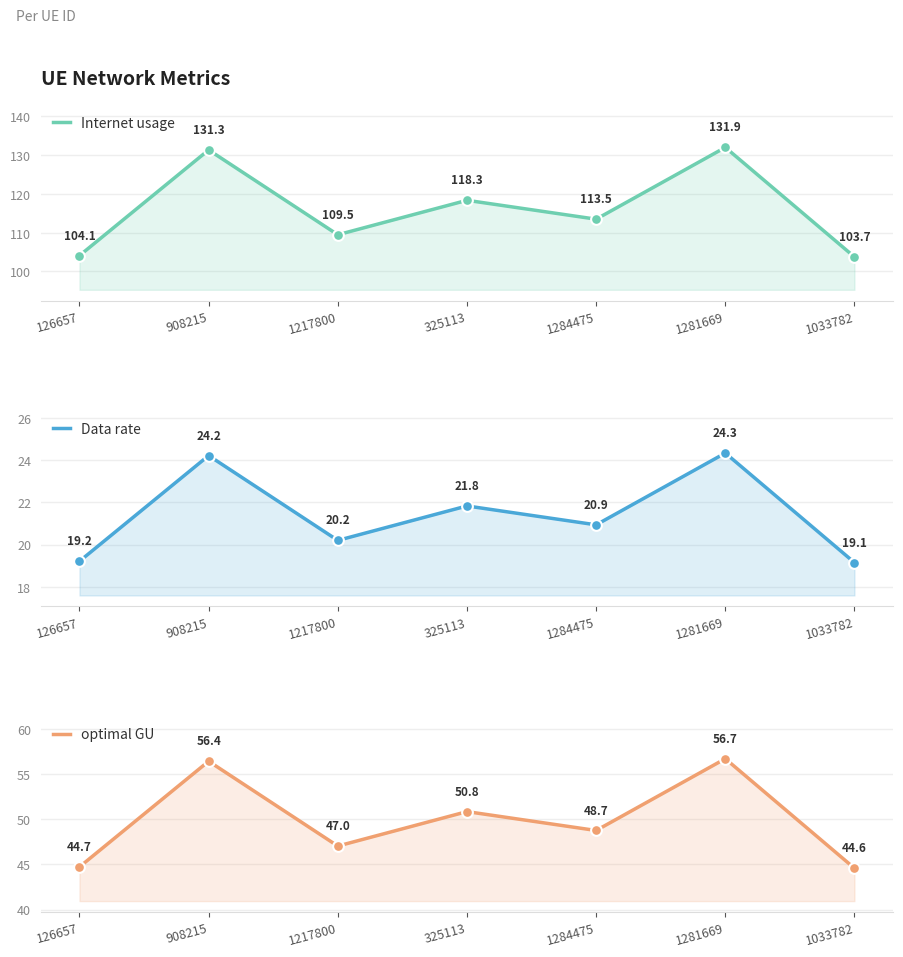

At how many categories does at least one series exceed 44?

7